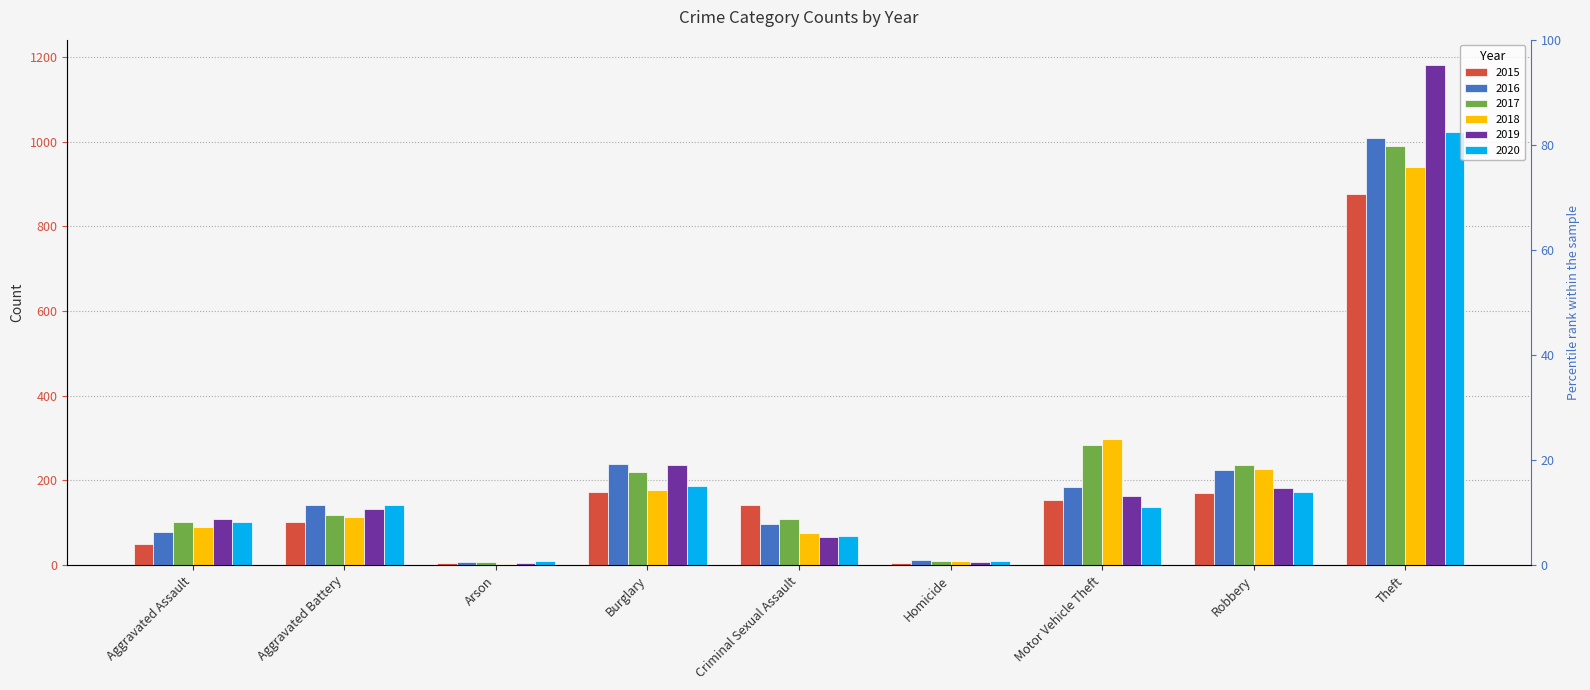

How many data points in 2016 are less than 143?

4